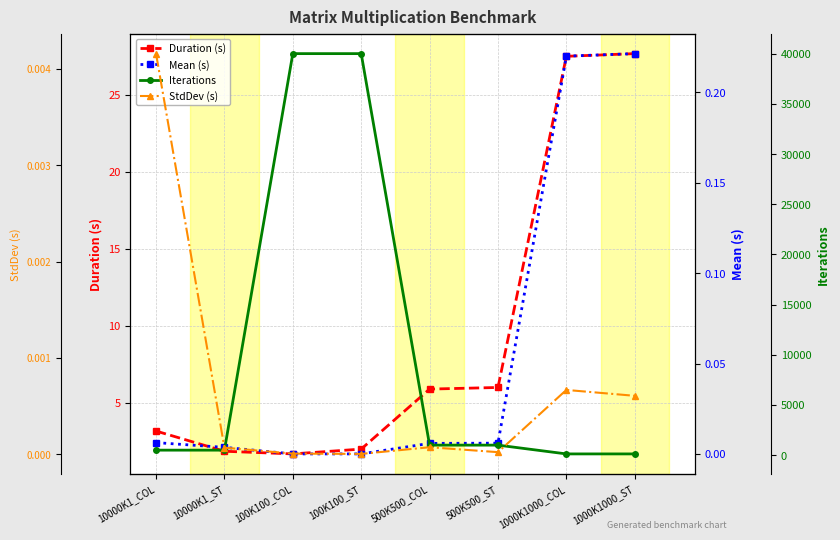

Is this an area chart (filled region under the line)?

No